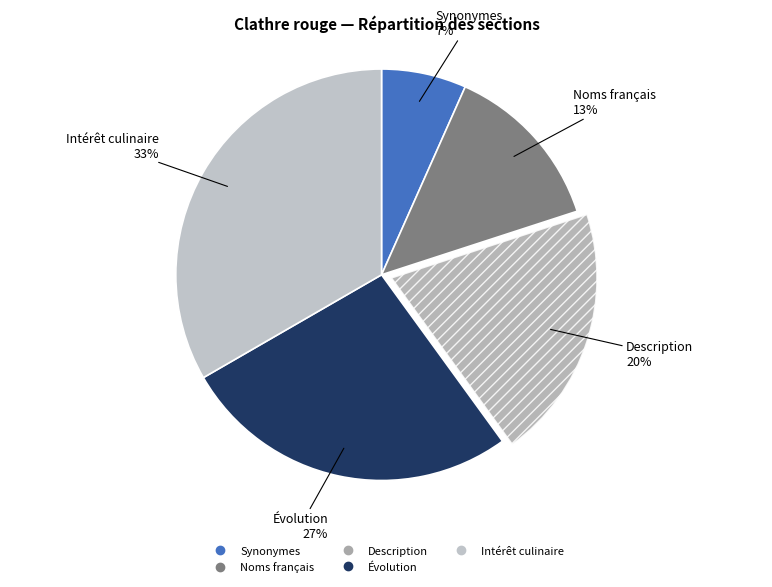

To the nearest percent, what is the difference between the Noms français and Description slice percentages?

7%